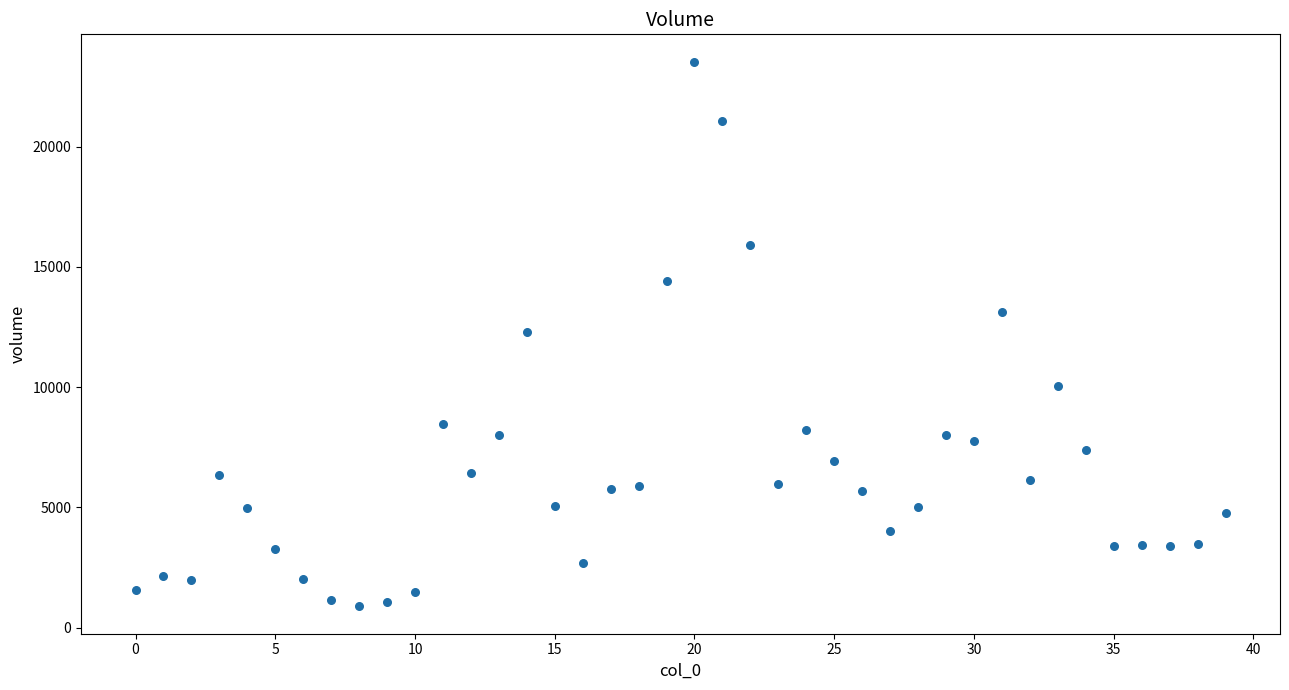

What is the range of Y values (max minus min)?

22655.8